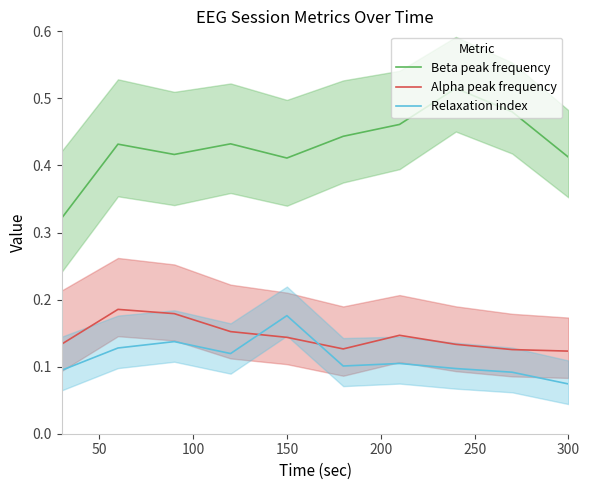

In Alpha peak frequency, how many points are higher than both neighbors (excluding endpoints)?

2